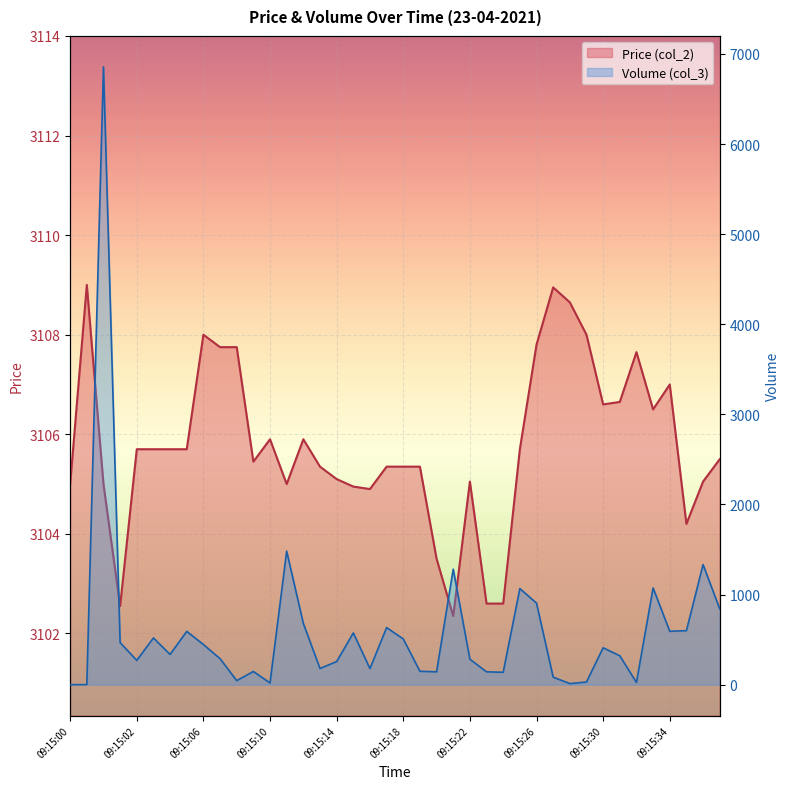

Which label corresponds to the largest value in the chart?

09:15:00